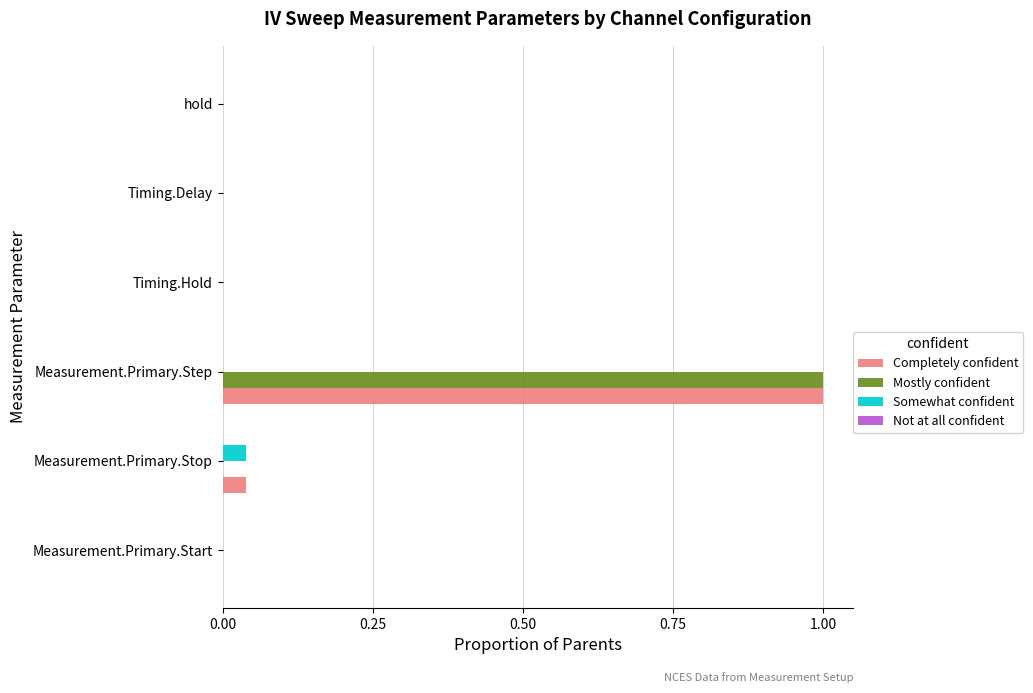

At which category is the sum across all series the highest?

Measurement.Primary.Step